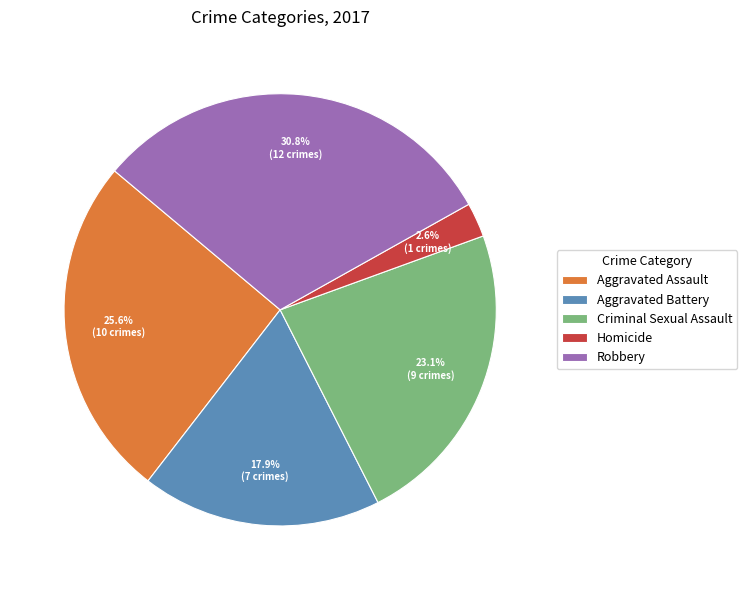

What is the smallest slice in the pie chart?

Homicide